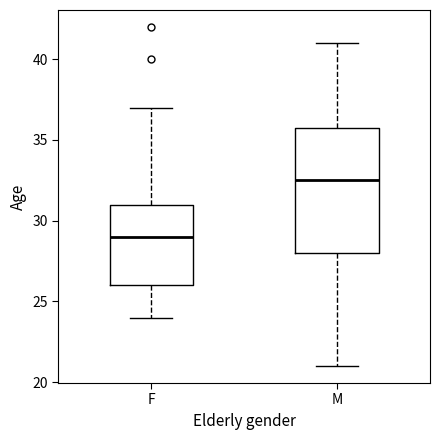

Reading left to right, read every box against the y-axis: the position of its median line, the range the box covers, and the ends of its whiskers. The values are not printed on the chart, so give them approximately, as read against the axis.

F: median 29.0, box 26.0 to 31.0, whiskers 24.0 to 37.0
M: median 32.5, box 28.0 to 36.0, whiskers 21.0 to 41.0